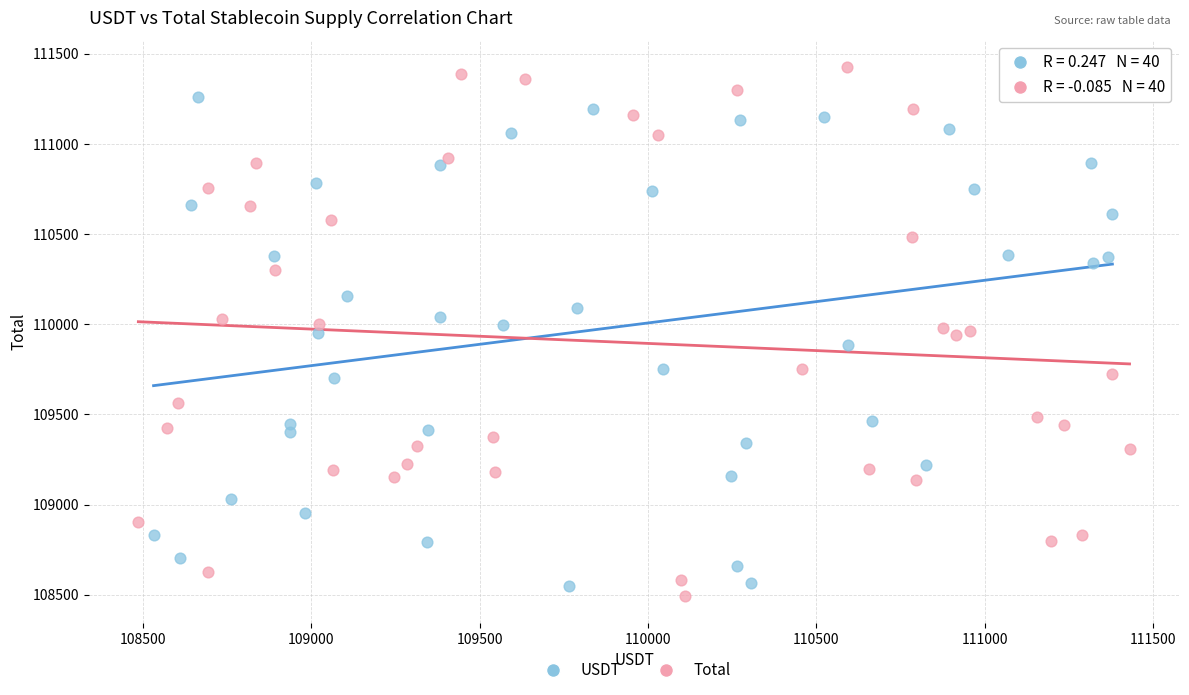

Which series contains the highest Y value?

Total